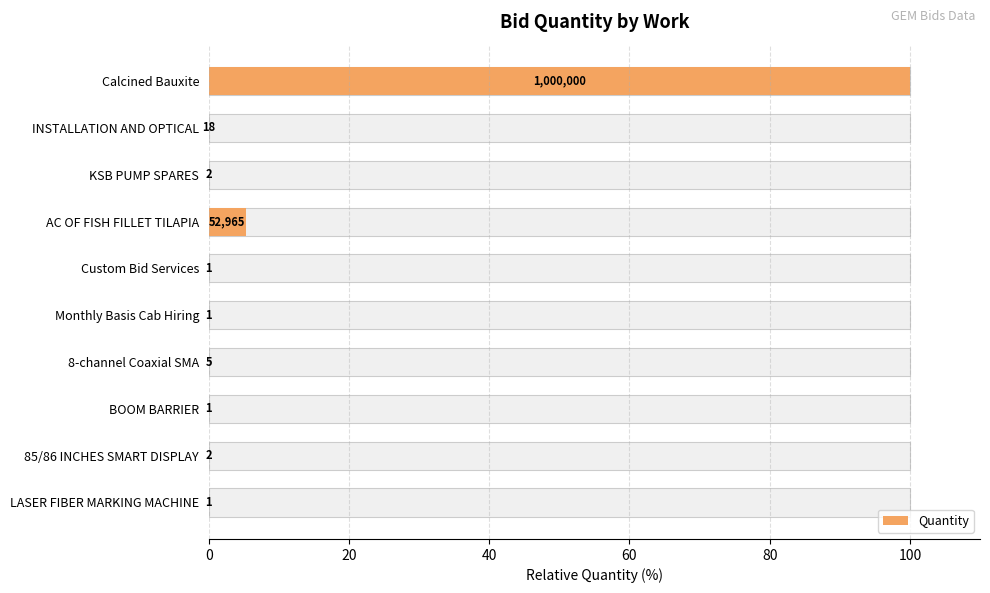

What is the difference between the maximum and minimum values?

100.0